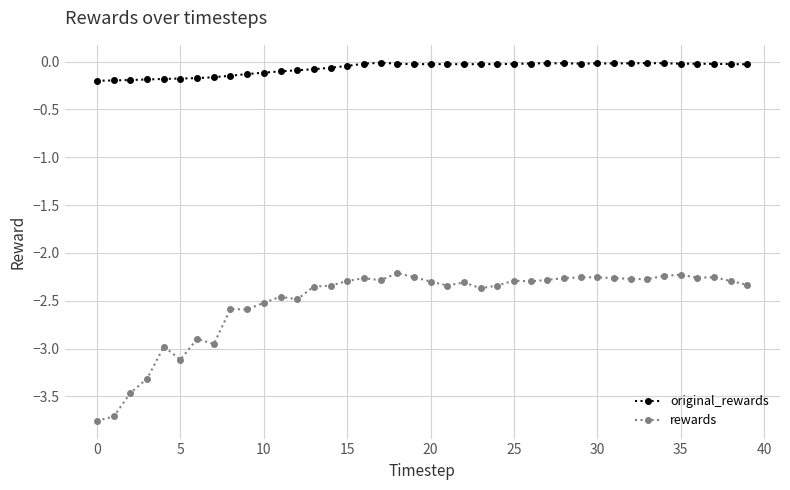

At how many categories does at least one series exceed -1?

40